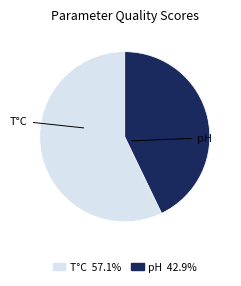

Does any single category account for the majority?

Yes